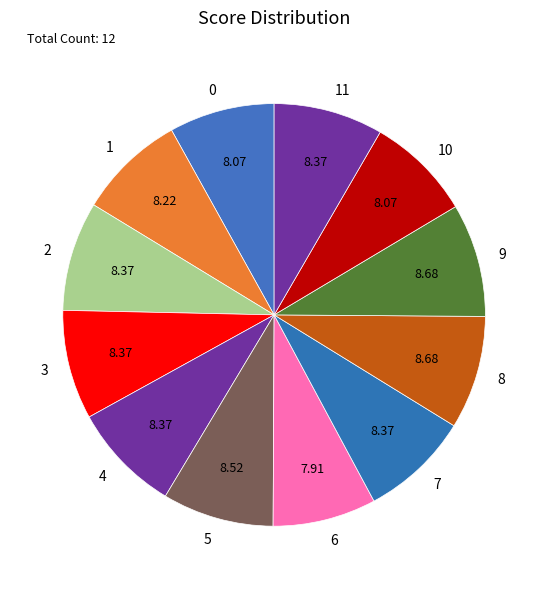

How many segments does this pie chart have?

12